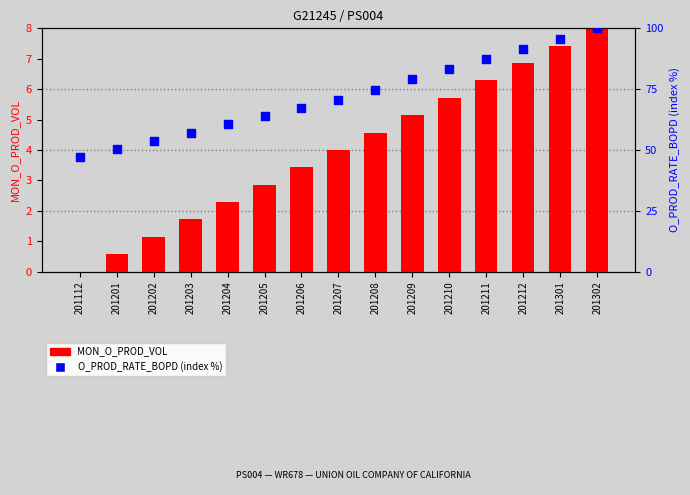

What are all the series names shown in the legend?

MON_O_PROD_VOL, O_PROD_RATE_BOPD (index)